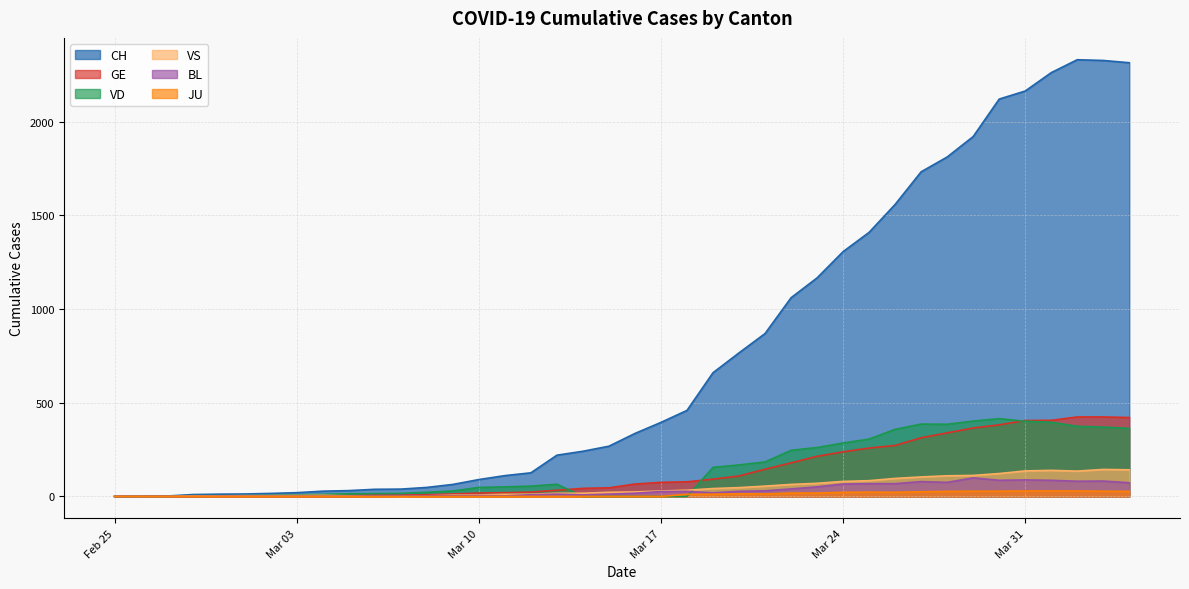

Which series has the widest spread of values?

CH